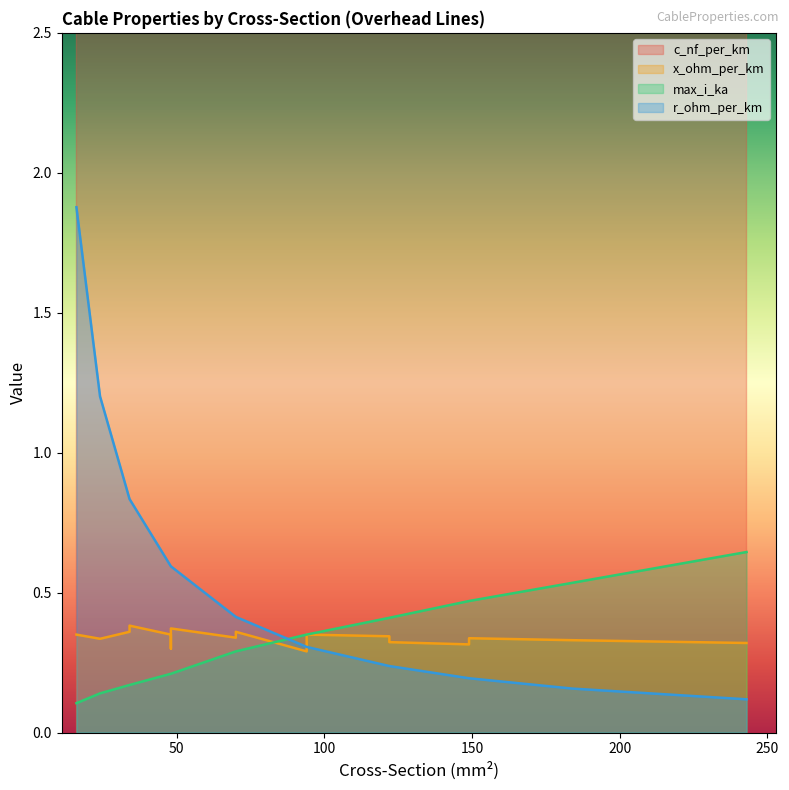

Count the number of data series in this chart.

4